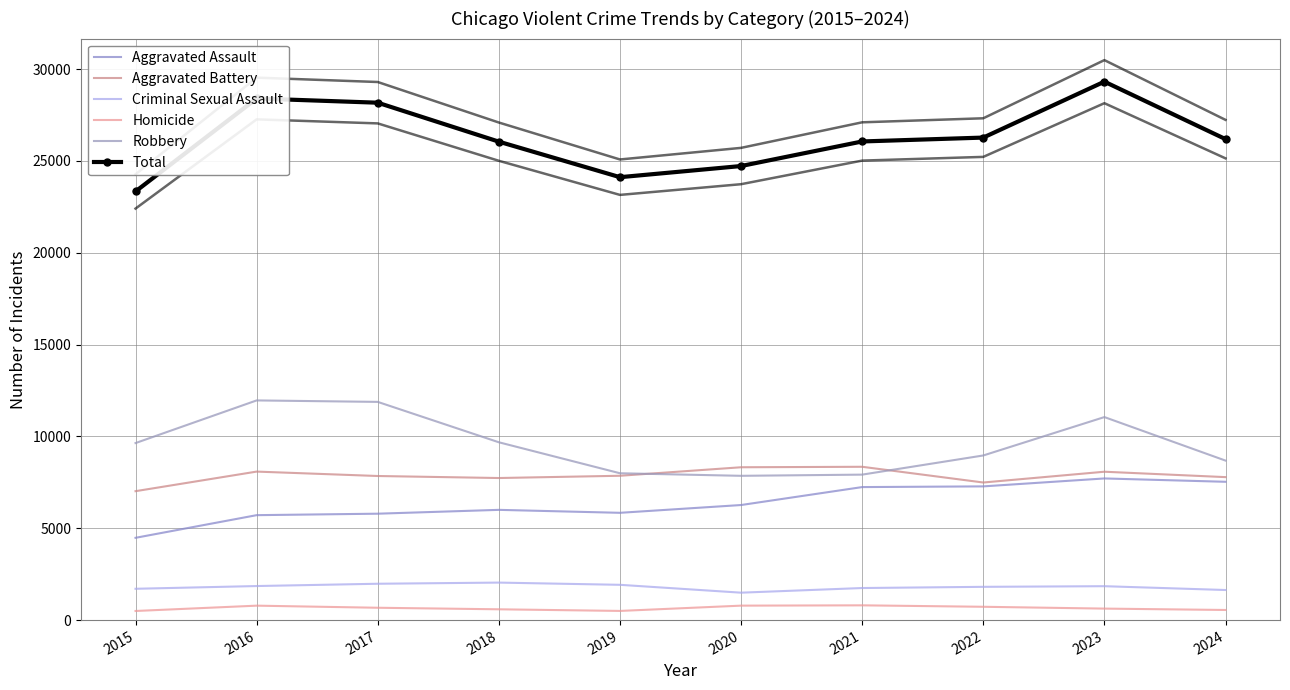

Where is the first local minimum for Aggravated Assault?

2019